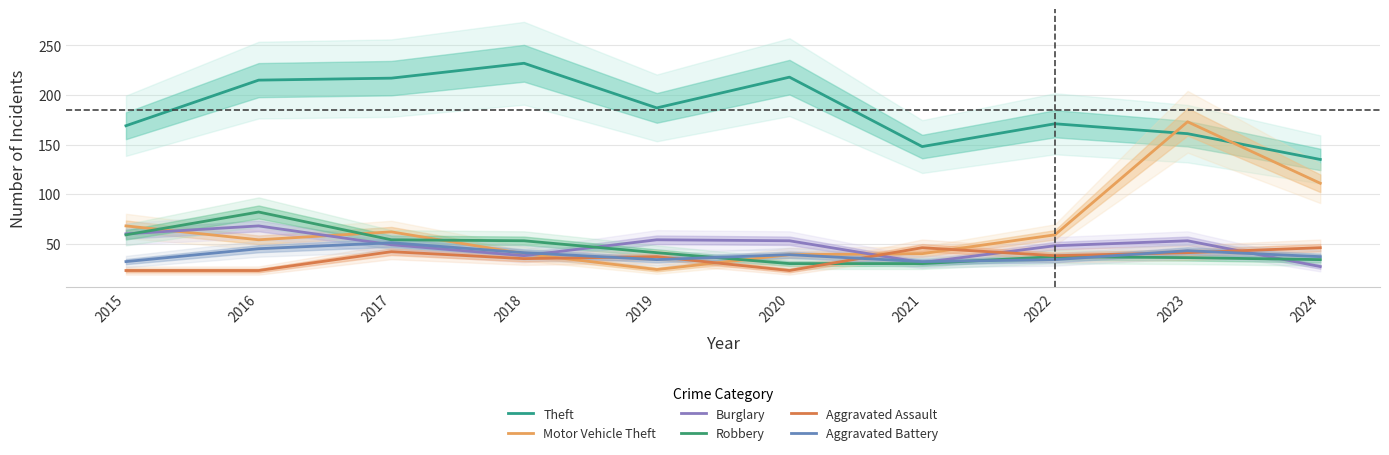

What is the difference between the Motor Vehicle Theft values at 2020 and 2019?

15